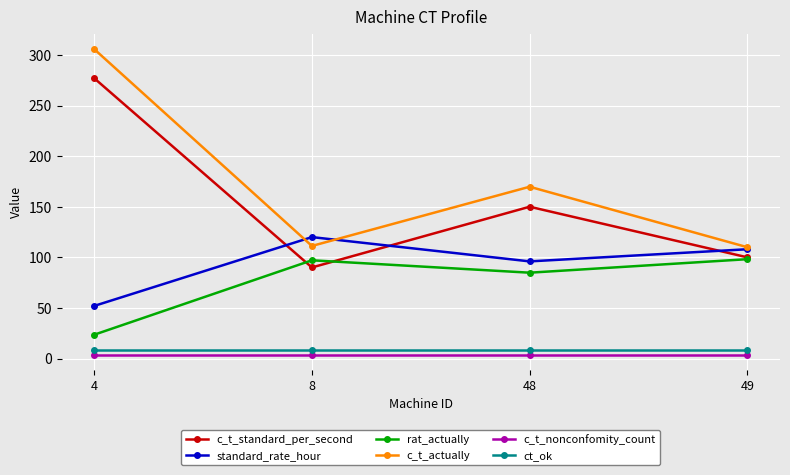

Read the standard_rate_hour value at 49.

108.0